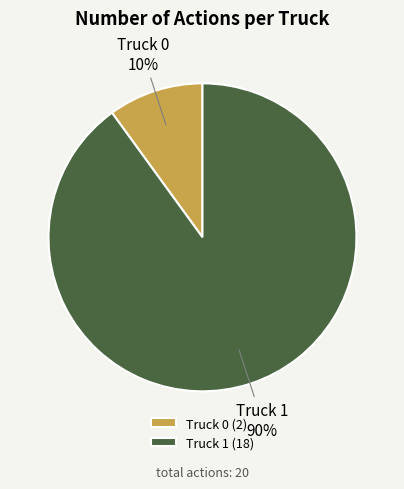

To the nearest percent, what percentage of the pie is Truck 0?

10%